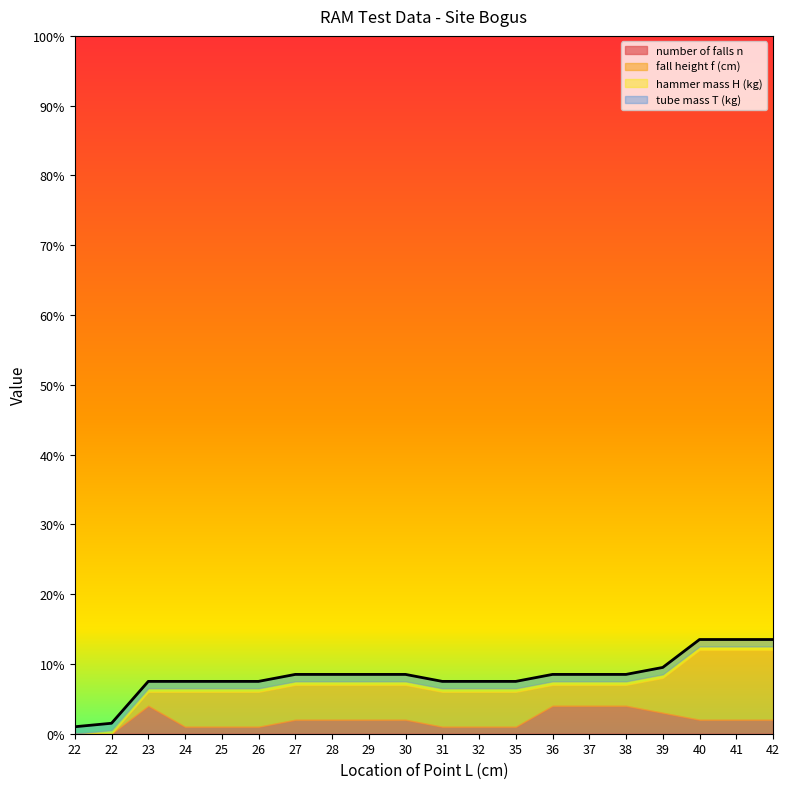

At which label is number of falls n closest to 2?

27